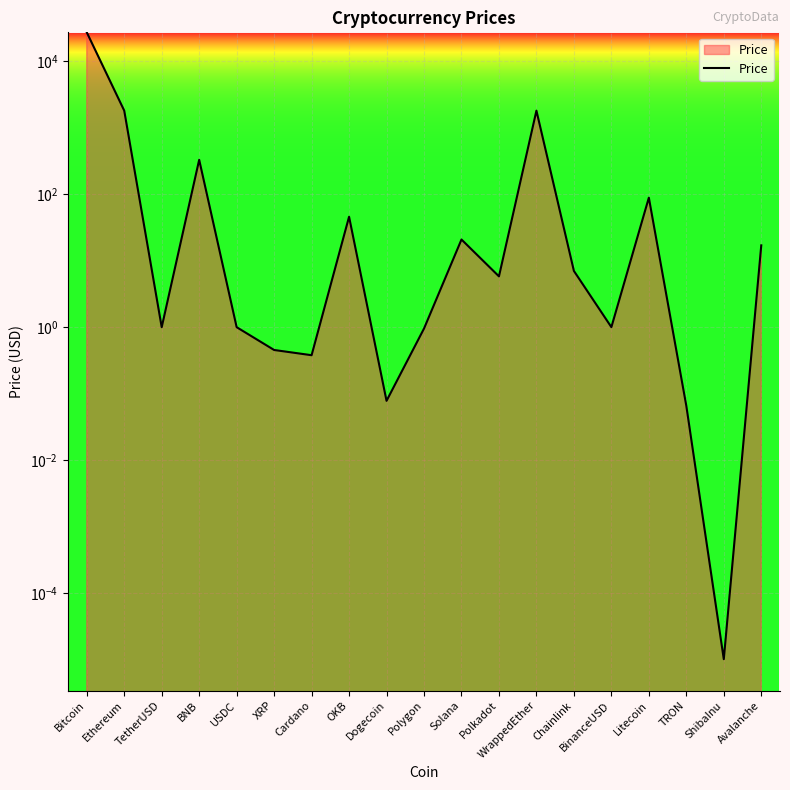

True or false: the data has more than 1 interior local peaks.

True